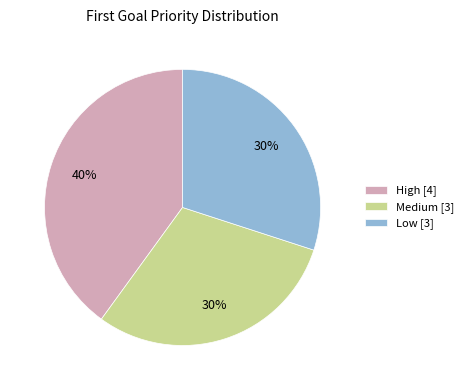

Is it true that Medium [3] is 30% of the pie?

True